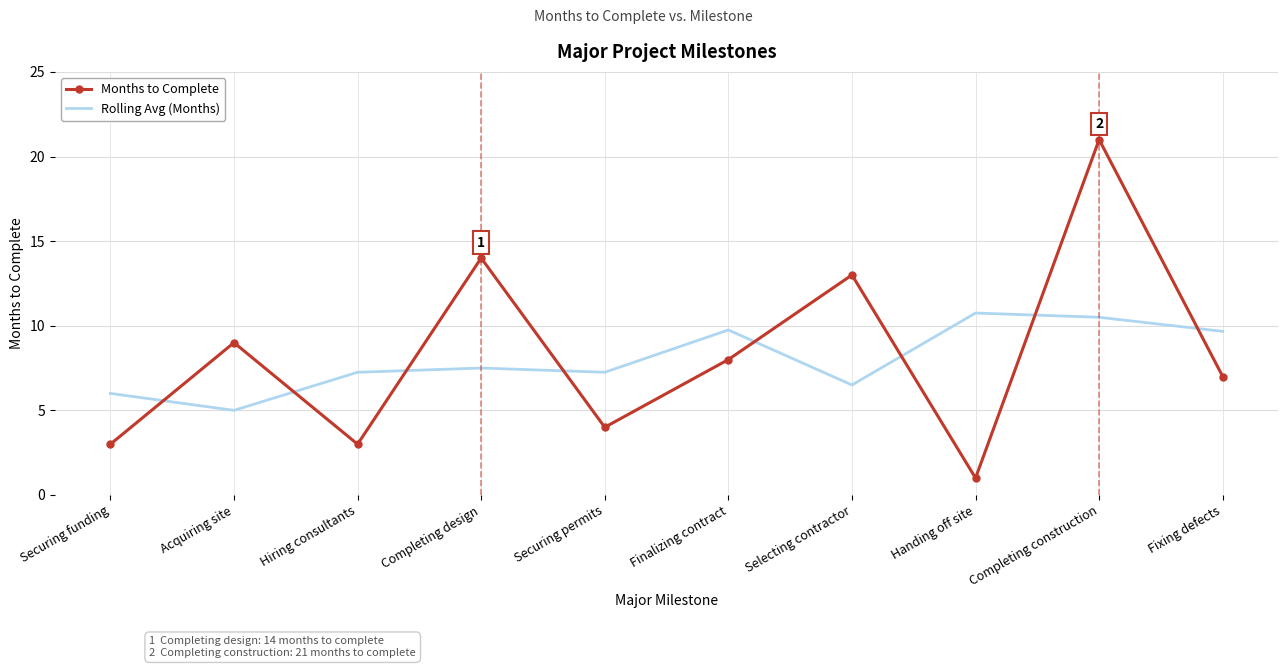

Where does the Rolling Avg (Months) series first go above 7?

Hiring consultants